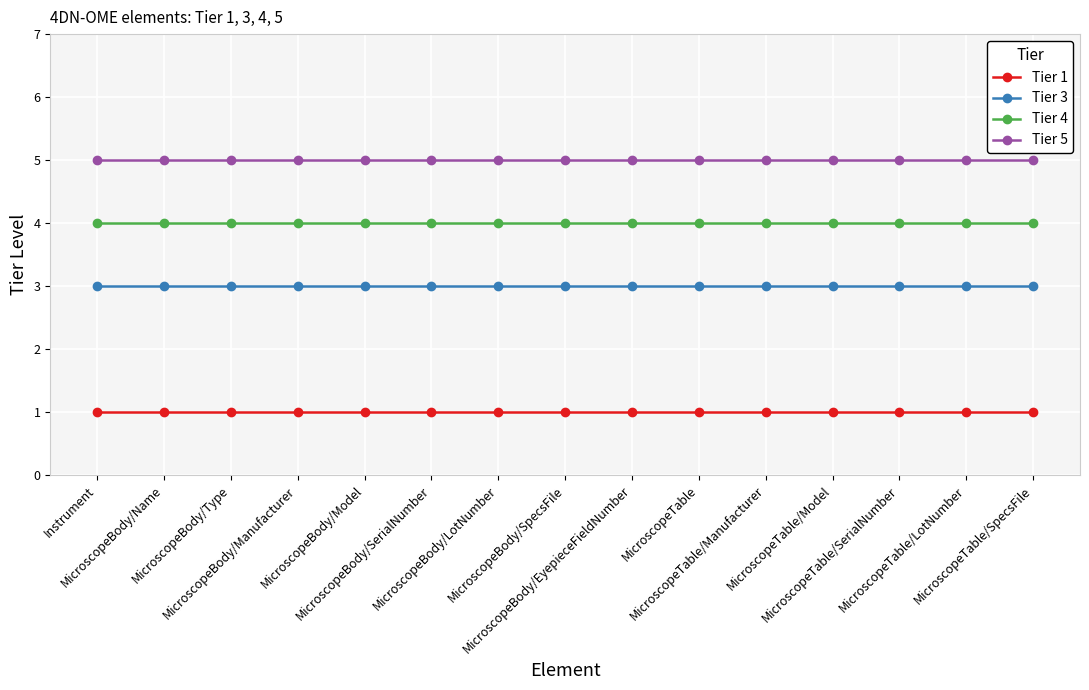

What is the maximum value shown in the chart?

5